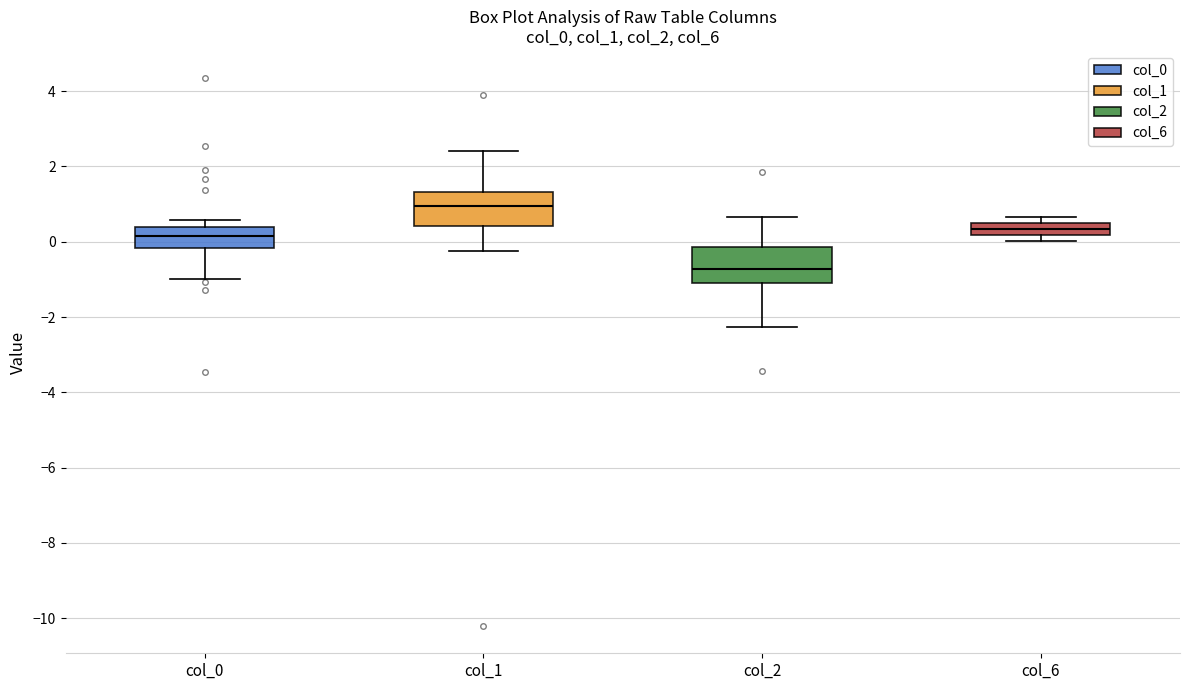

Reading left to right, read every box against the y-axis: the position of its median line, the range the box covers, and the ends of its whiskers. The values are not printed on the chart, so give them approximately, as read against the axis.

col_0: median 0.2, box -0.2 to 0.4, whiskers -1.0 to 0.6
col_1: median 1.0, box 0.4 to 1.4, whiskers -0.2 to 2.4
col_2: median -0.8, box -1.2 to -0.2, whiskers -2.2 to 0.6
col_6: median 0.4, box 0.2 to 0.6, whiskers 0.0 to 0.6 (above the box's upper edge)